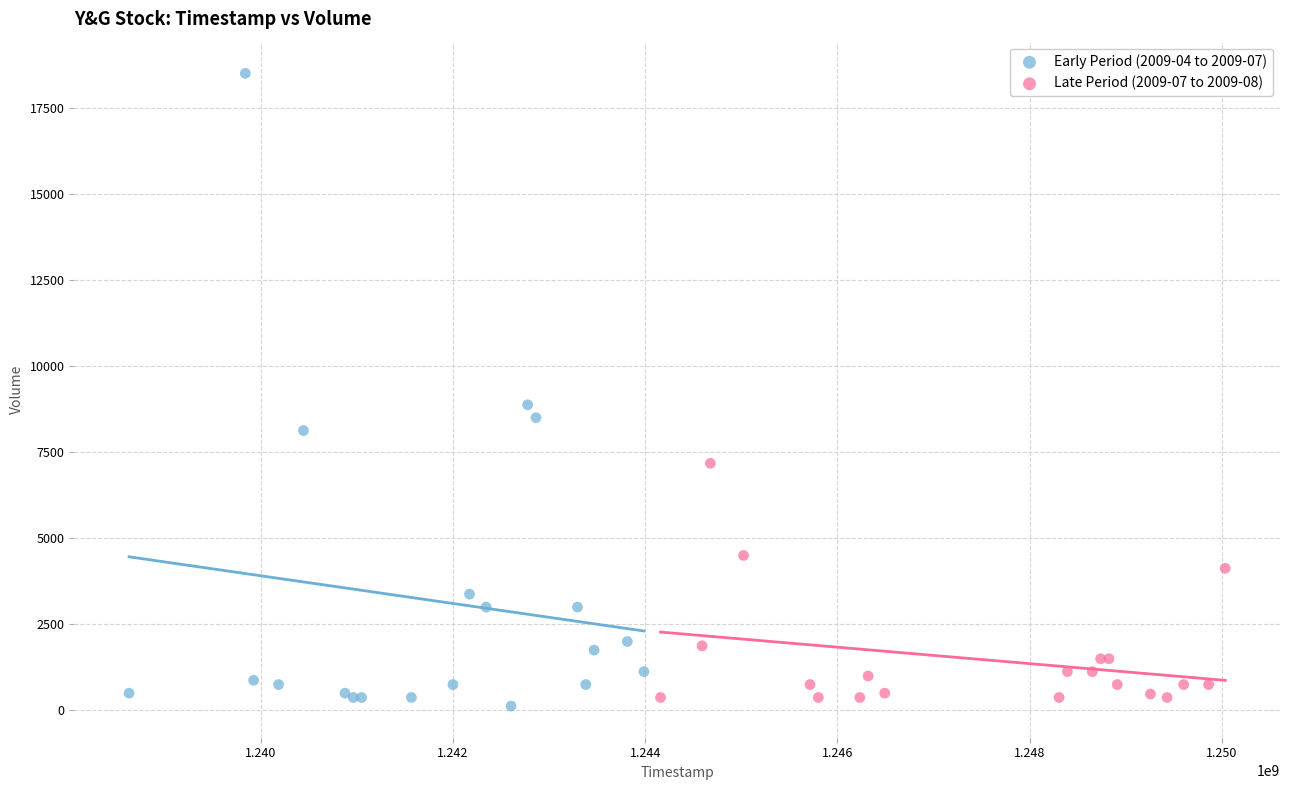

Which series has the widest spread of Y values?

Early Period (2009-04 to 2009-07)